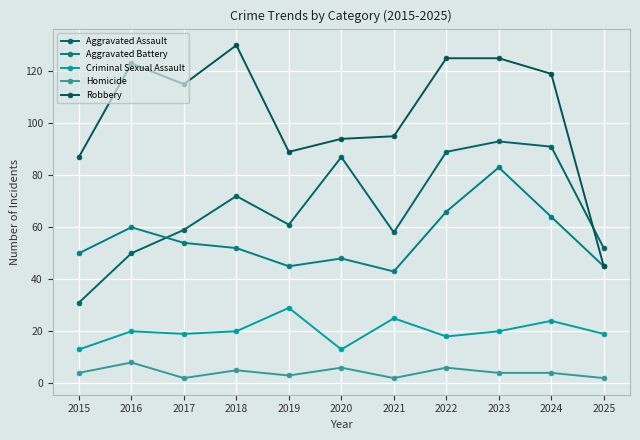

How many data points does each series have?

11